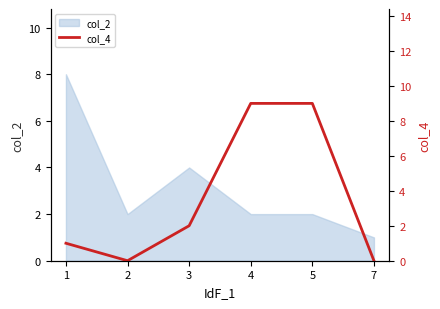

Where does the data first go above 2?

4